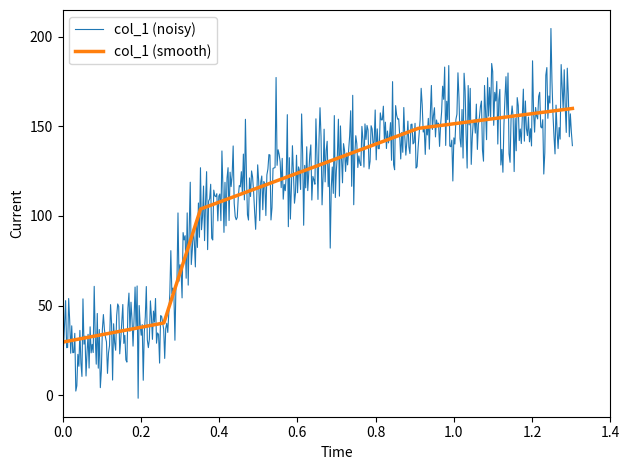

Reading right to left, transcribe all the data shown in this chart.

160.0	148.9	103.9	40.3	29.6